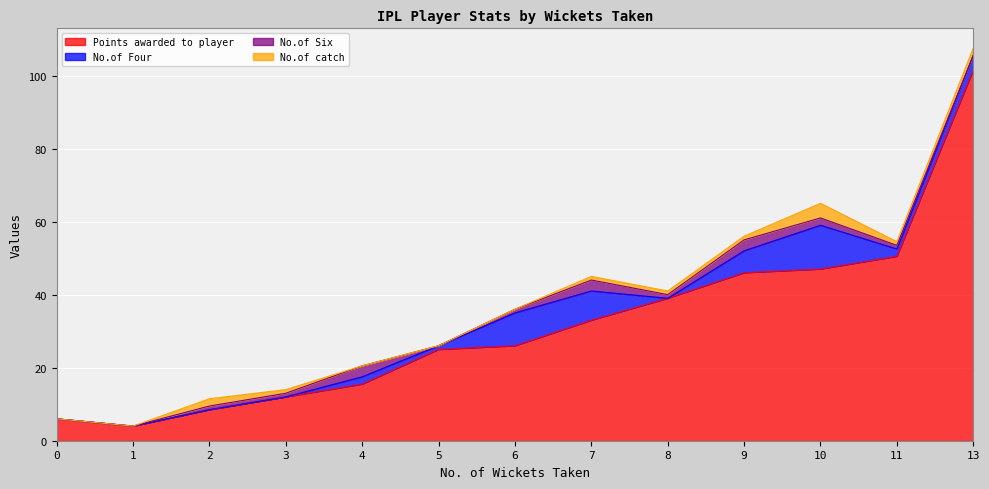

The value of No.of Six at 4 is 0.9. True or false?

False